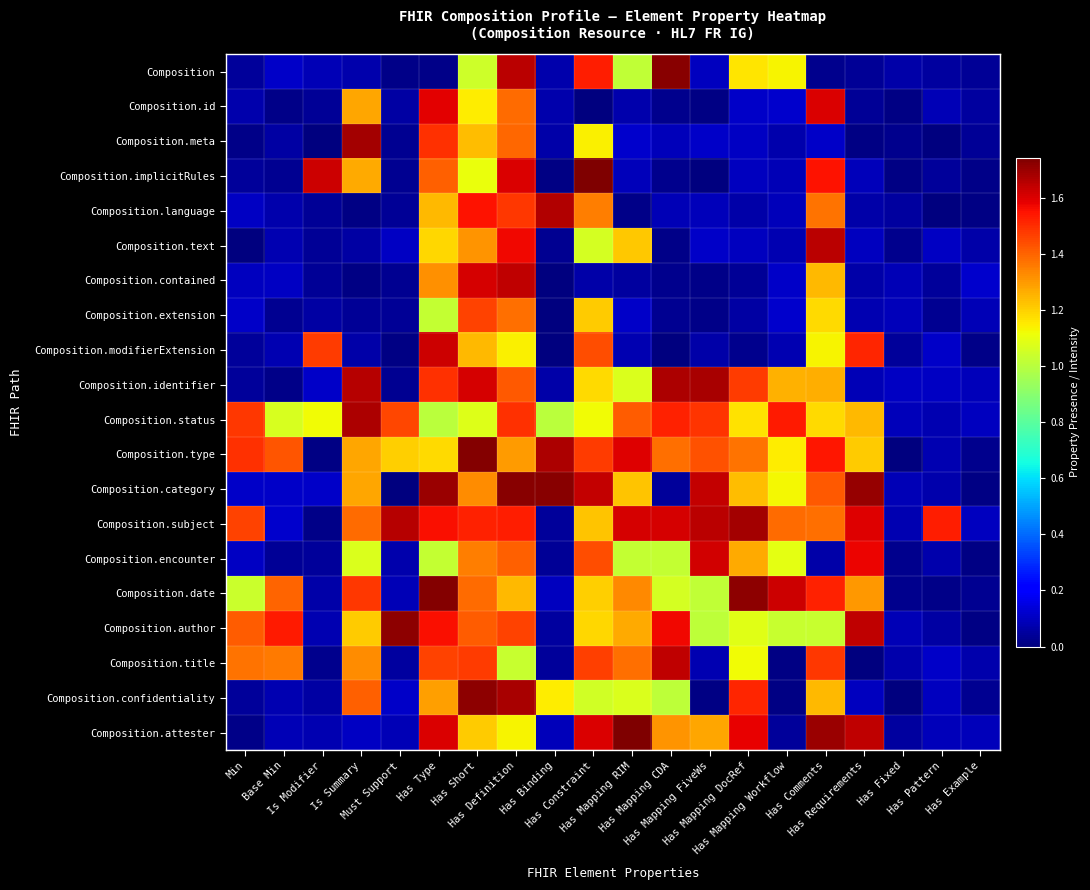

Count the number of data series in this chart.

20